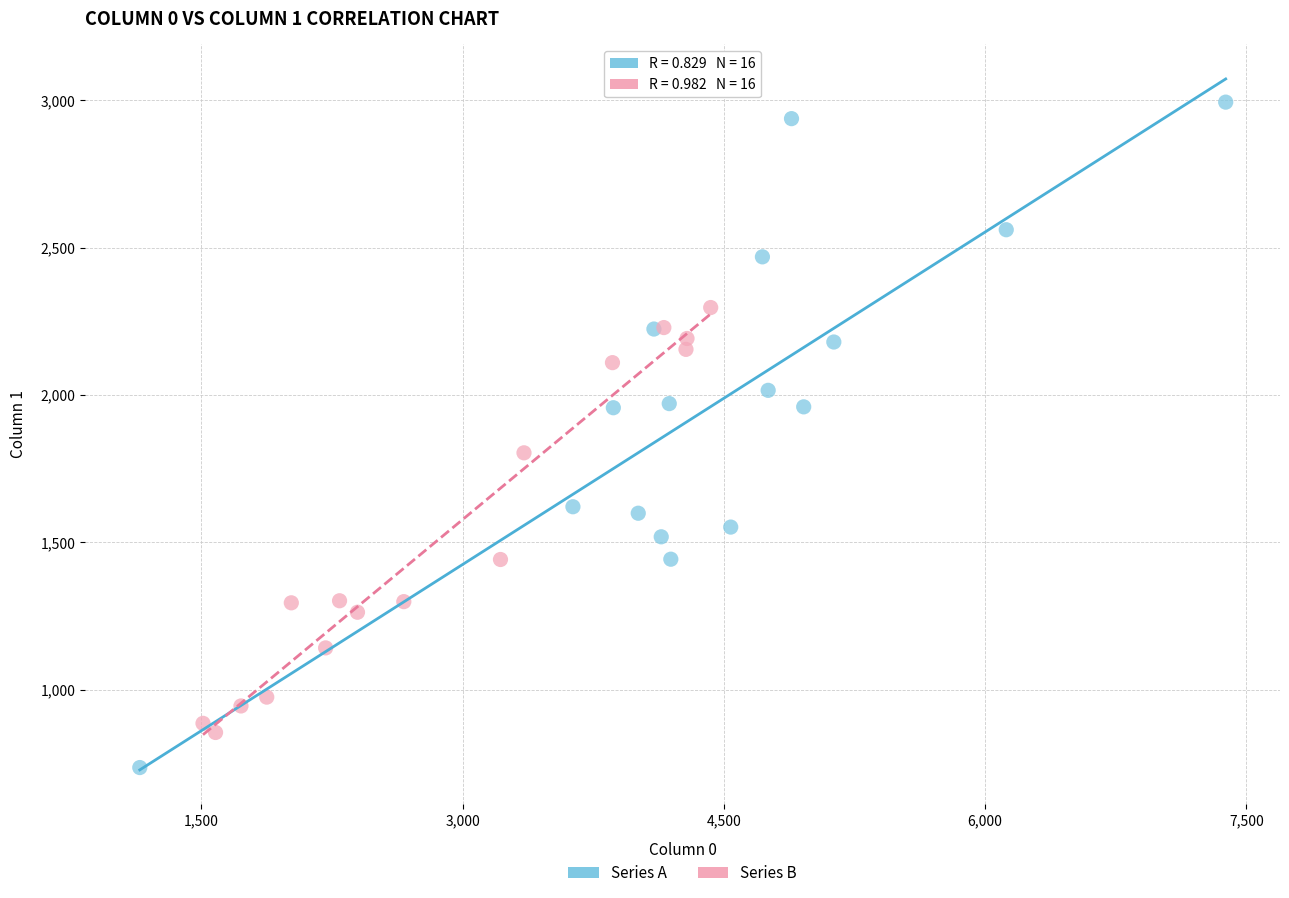

Which series reaches the maximum Y coordinate?

Series A